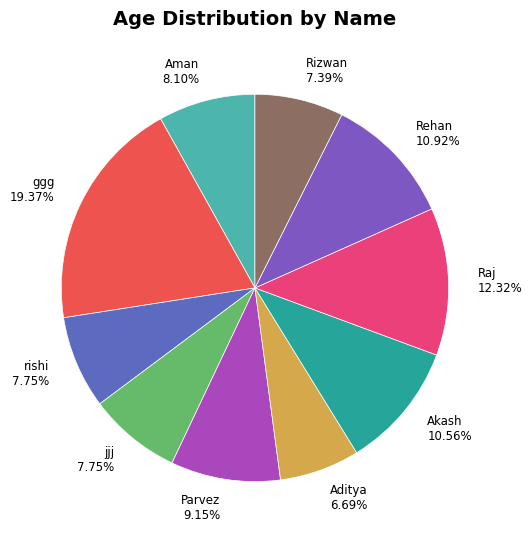

What percentage is NOT represented by Parvez?

90.8%